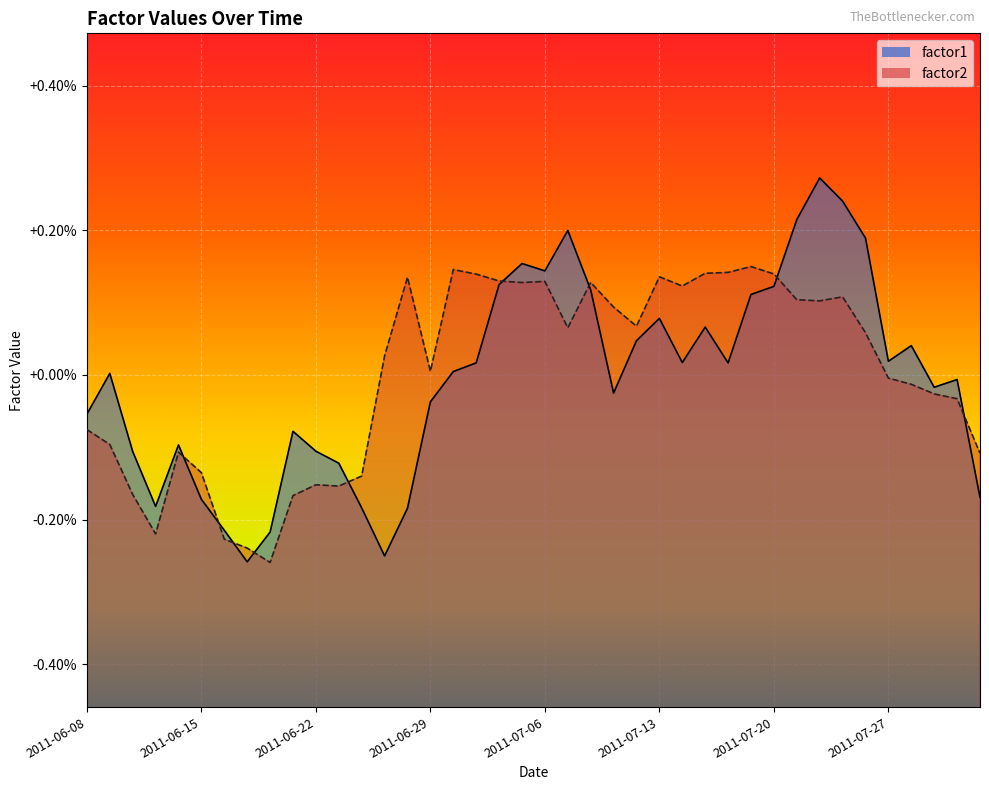

How many series are shown in this chart?

2